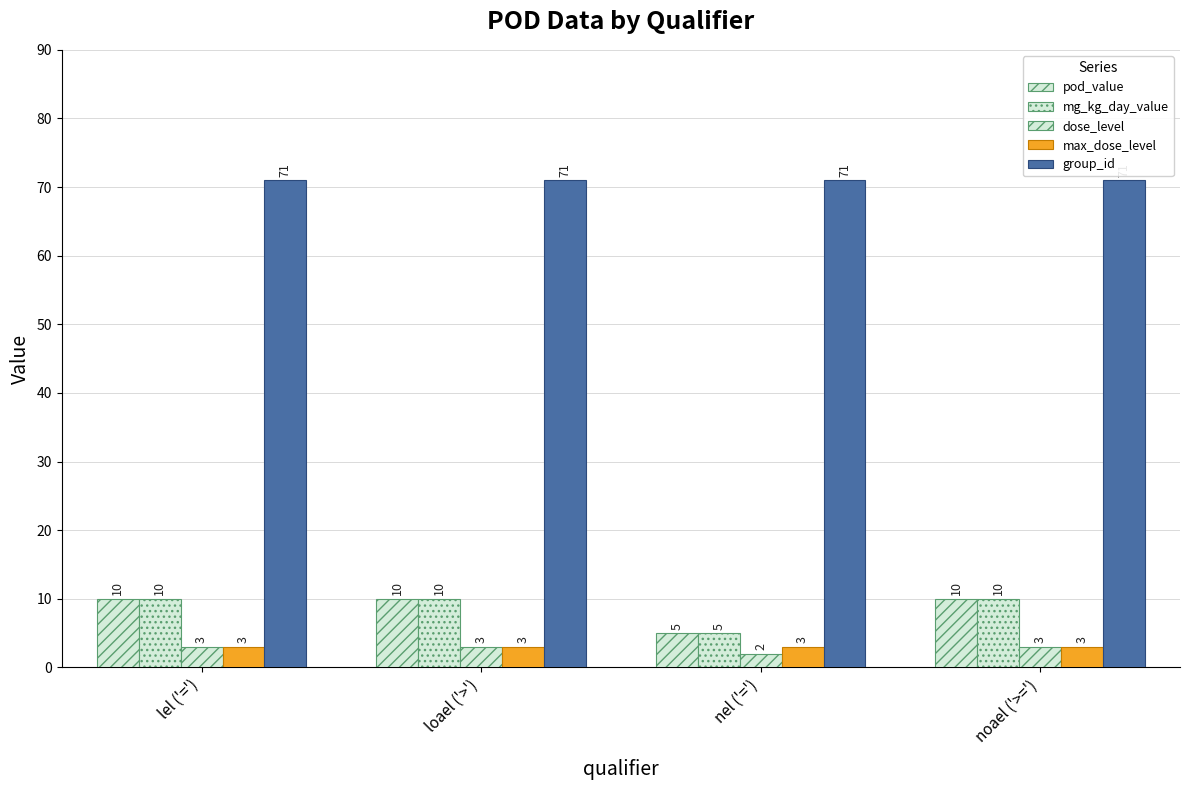

What value does the max_dose_level series have at lel ('=')?

3